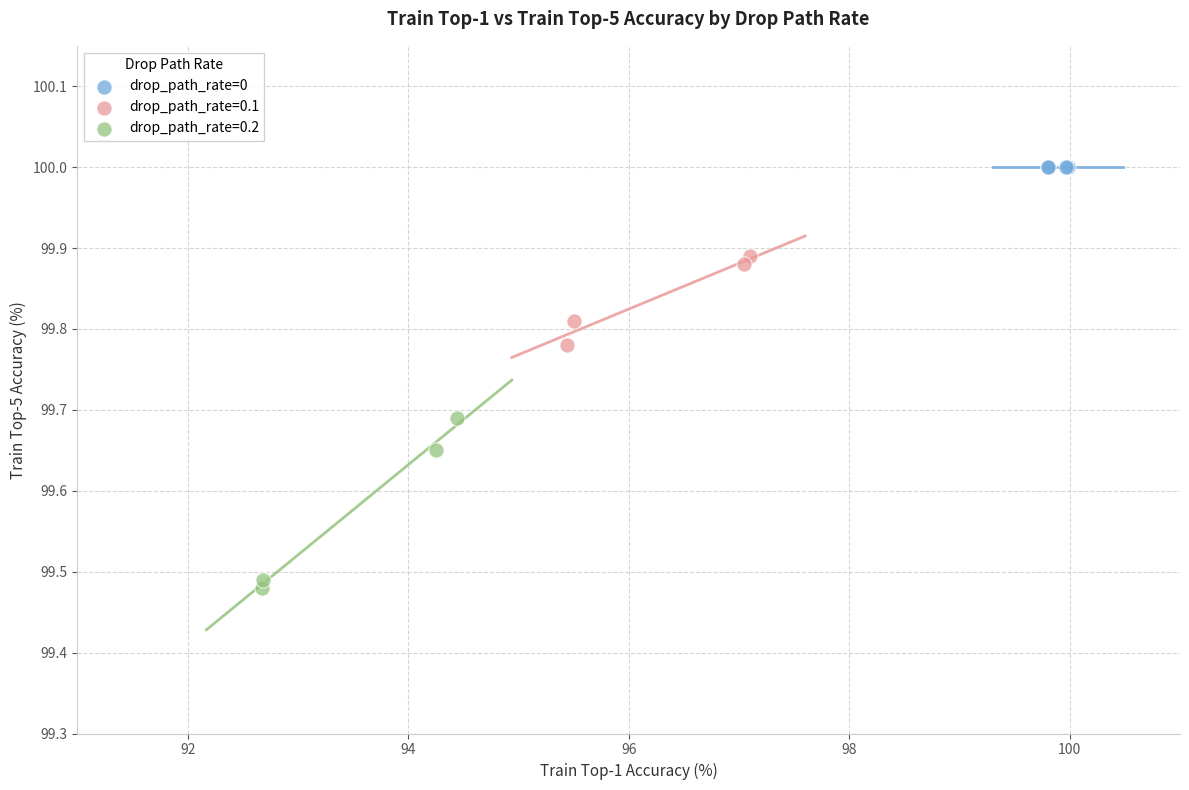

What are all the series names shown in the legend?

drop_path_rate=0, drop_path_rate=0.1, drop_path_rate=0.2